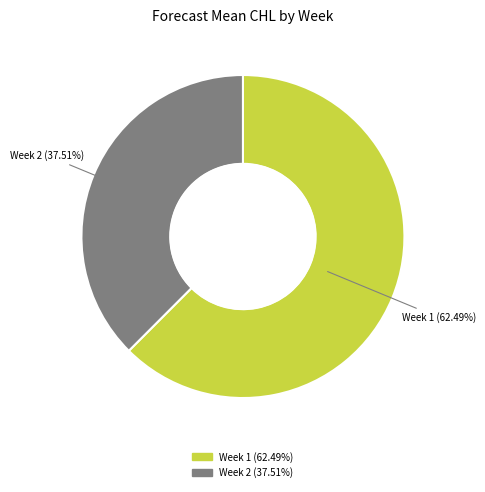

Count the number of slices in the pie.

2